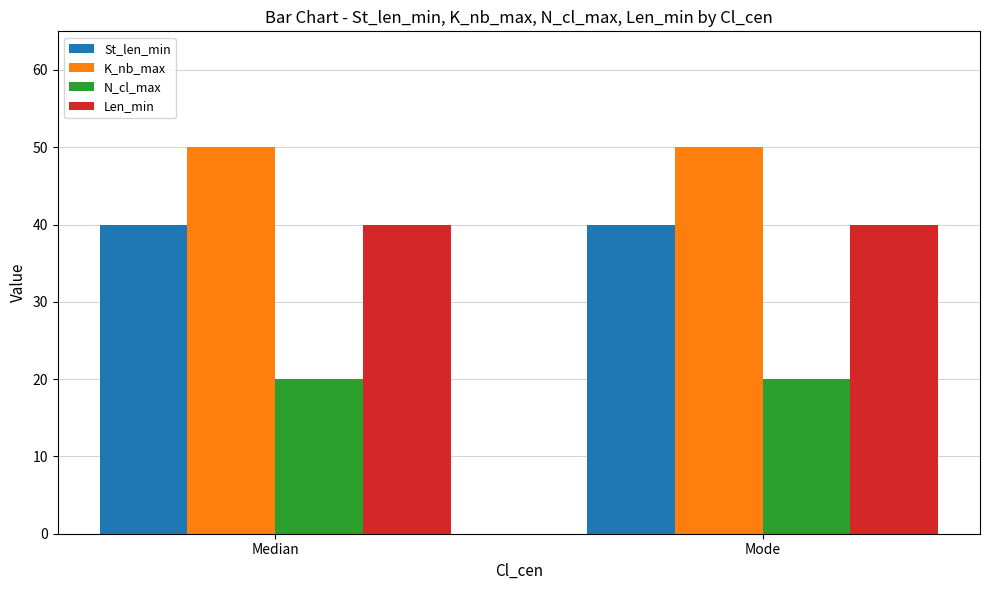

Reading left to right, what are all the values shown in this chart?

St_len_min: Median=40	Mode=40
K_nb_max: Median=50	Mode=50
N_cl_max: Median=20	Mode=20
Len_min: Median=40	Mode=40